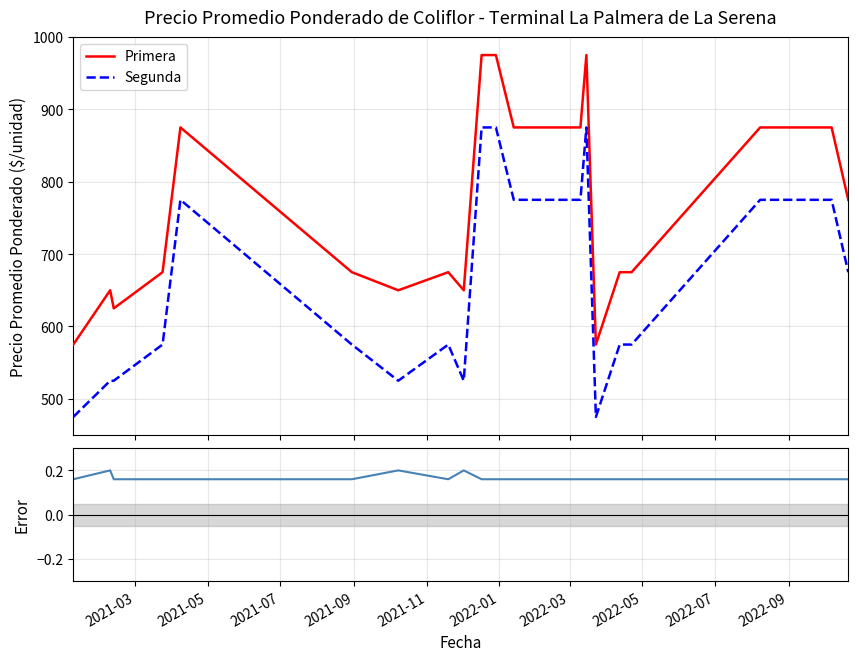

How many interior local valleys does the Segunda series have?

3